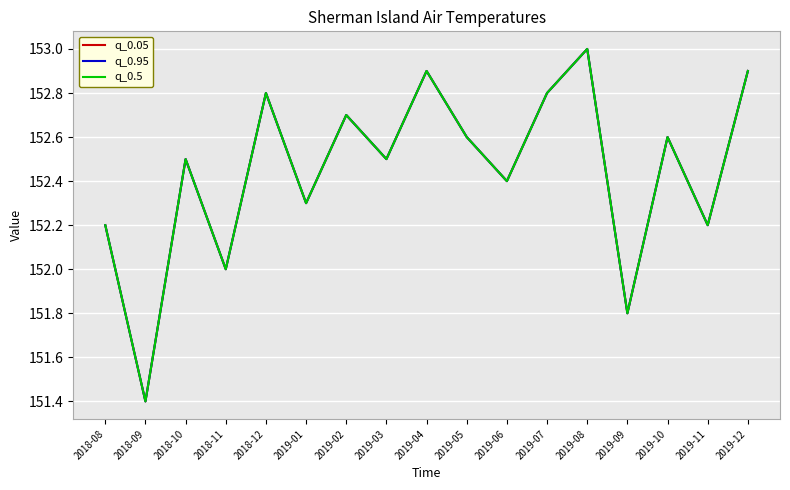

Does the chart display data point markers on the line(s)?

No